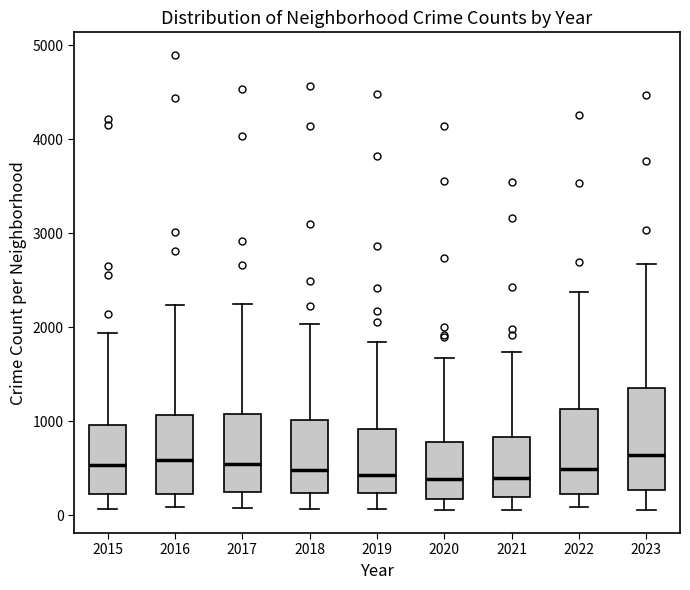

Which box is the tallest, from its lower edge to its upper edge?

2023